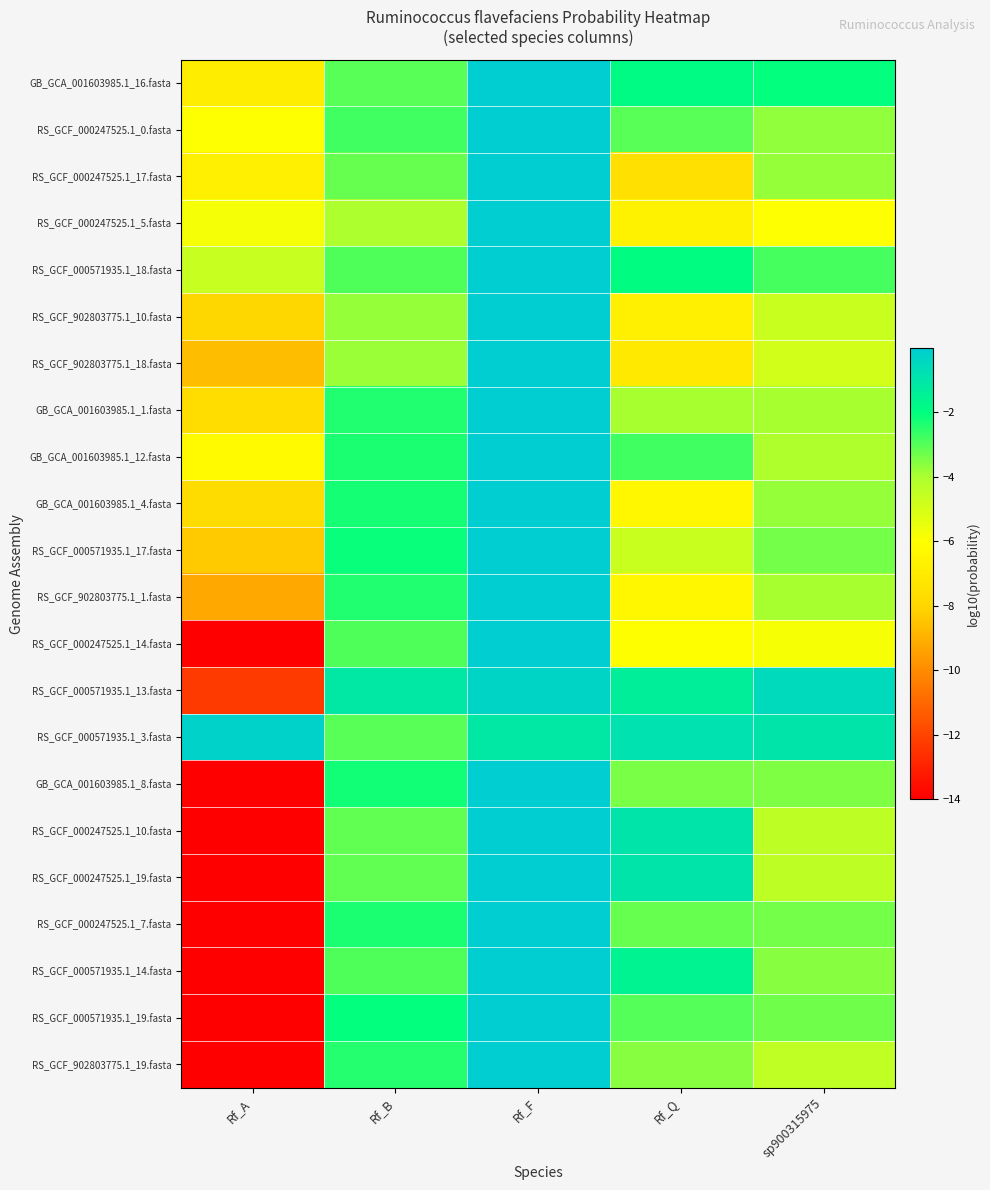

At which category is the sum across all series the highest?

Rf_F